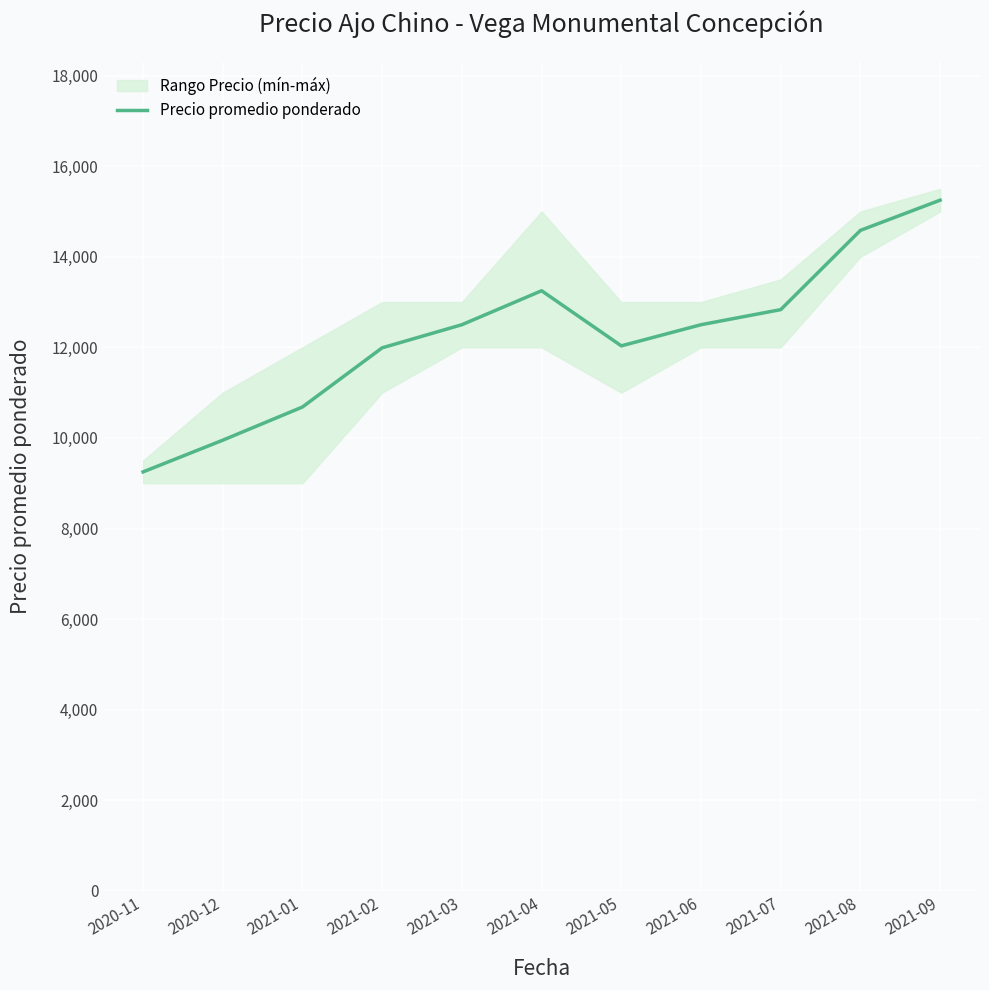

What is the value of the 4th point from the left?

11990